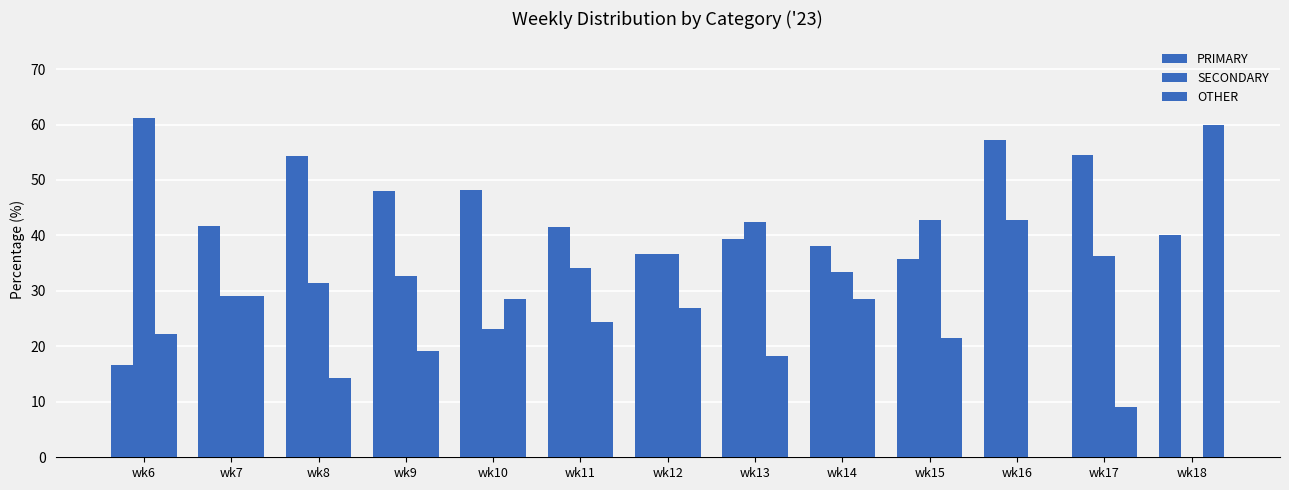

Which series has the widest spread of values?

SECONDARY